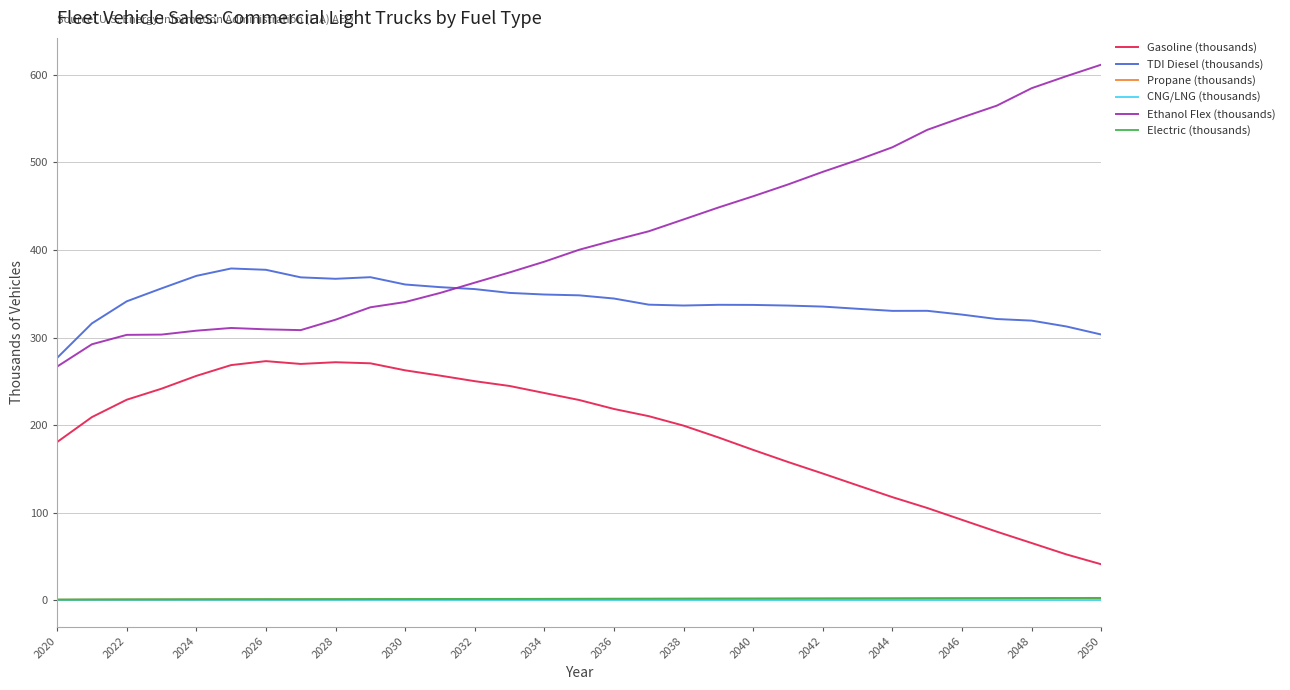

True or false: Gasoline (thousands) and TDI Diesel (thousands) intersect in this chart.

False